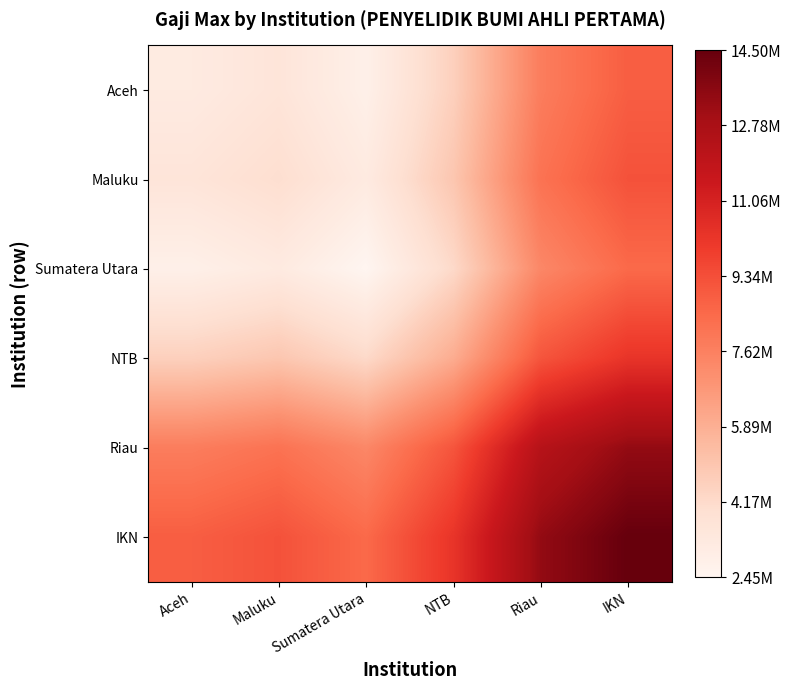

Reading left to right, extract all data points from this chart.

Aceh: Aceh=3200000.0	Maluku=3600000.0	Sumatera Utara=2825708.0	NTB=4600000.0	Riau=7746118.5	IKN=8850000.0
Maluku: Aceh=3600000.0	Maluku=4000000.0	Sumatera Utara=3225708.0	NTB=5000000.0	Riau=8146118.5	IKN=9250000.0
Sumatera Utara: Aceh=2825708.0	Maluku=3225708.0	Sumatera Utara=2451416.0	NTB=4225708.0	Riau=7371826.5	IKN=8475708.0
NTB: Aceh=4600000.0	Maluku=5000000.0	Sumatera Utara=4225708.0	NTB=6000000.0	Riau=9146118.5	IKN=10250000.0
Riau: Aceh=7746118.5	Maluku=8146118.5	Sumatera Utara=7371826.5	NTB=9146118.5	Riau=12292237.0	IKN=13396118.5
IKN: Aceh=8850000.0	Maluku=9250000.0	Sumatera Utara=8475708.0	NTB=10250000.0	Riau=13396118.5	IKN=14500000.0